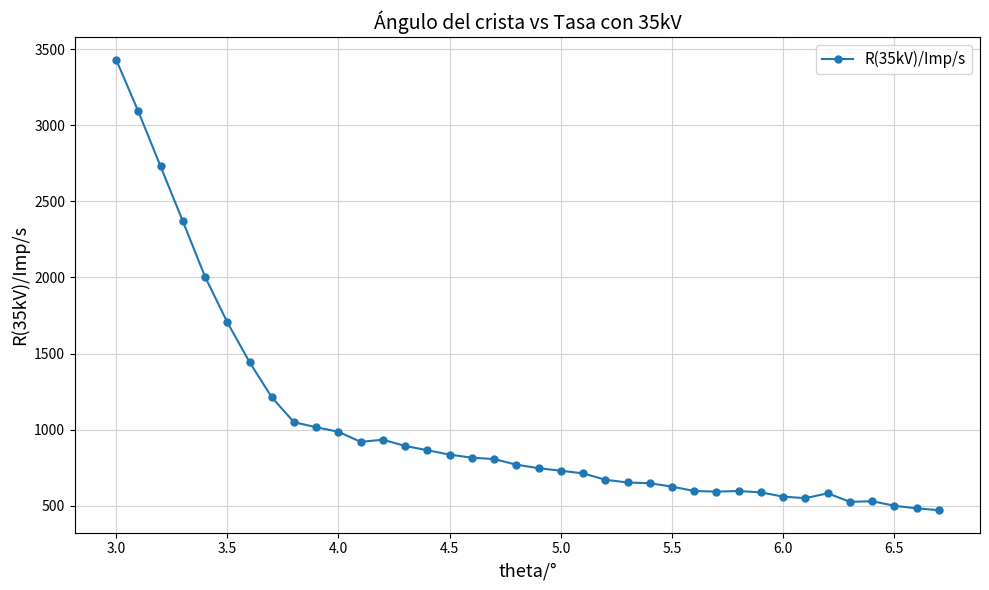

What is the average value?

1033